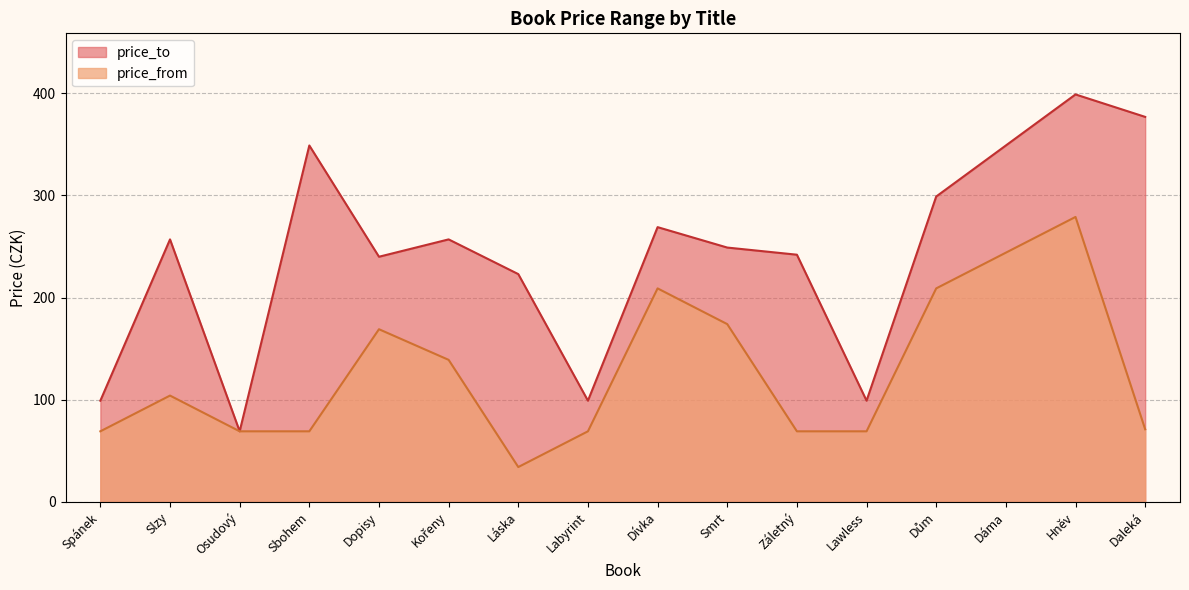

At which label does price_from reach its minimum?

Láska